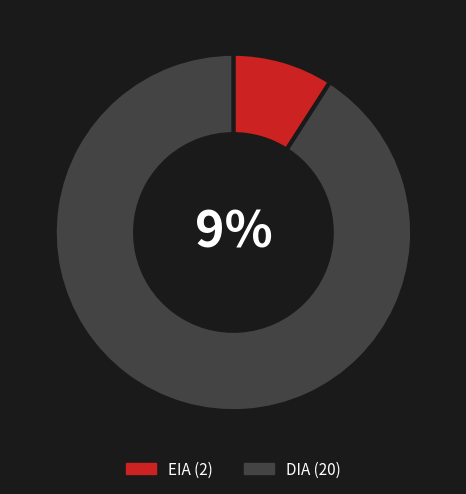

How many slices are in this pie chart?

2